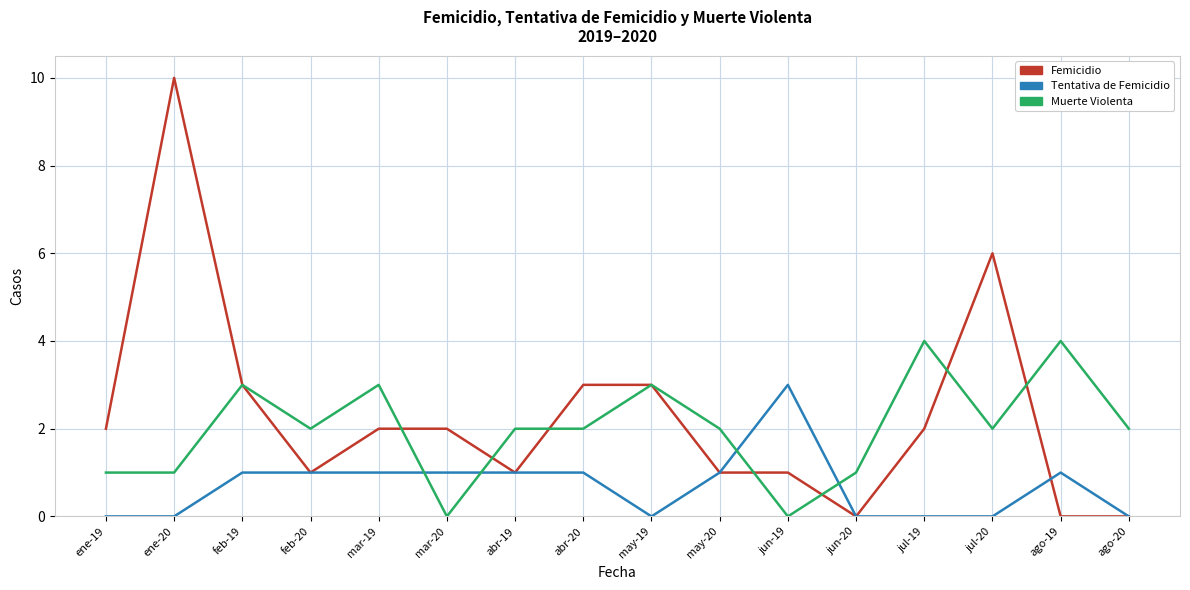

At how many categories does at least one series exceed 5?

2